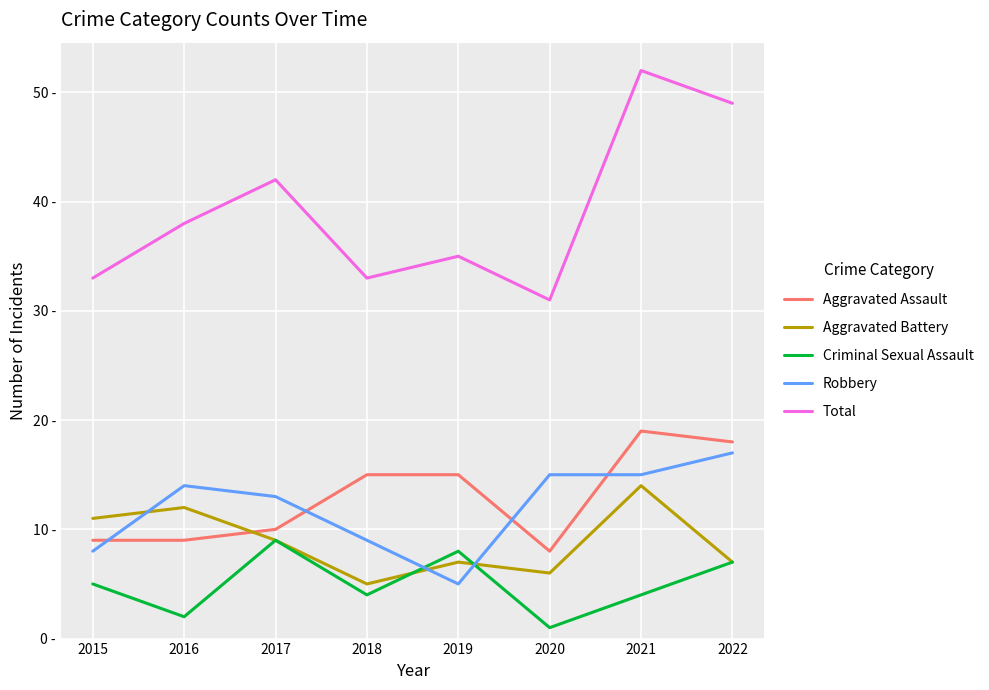

What are all the series names shown in the legend?

Aggravated Assault, Aggravated Battery, Criminal Sexual Assault, Robbery, Total